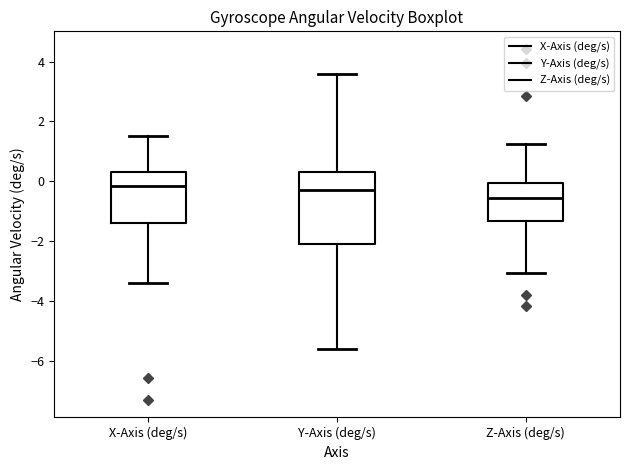

Reading left to right, transcribe this box plot: for each box, give where its median line is, the range the box spans, and where its two whiskers end, as read against the y-axis. The values are not printed on the chart, so give them approximately, as read against the axis.

X-Axis (deg/s): median -0.2, box -1.4 to 0.4, whiskers -3.4 to 1.6
Y-Axis (deg/s): median -0.2, box -2.0 to 0.4, whiskers -5.6 to 3.6
Z-Axis (deg/s): median -0.6, box -1.4 to 0.0, whiskers -3.0 to 1.2